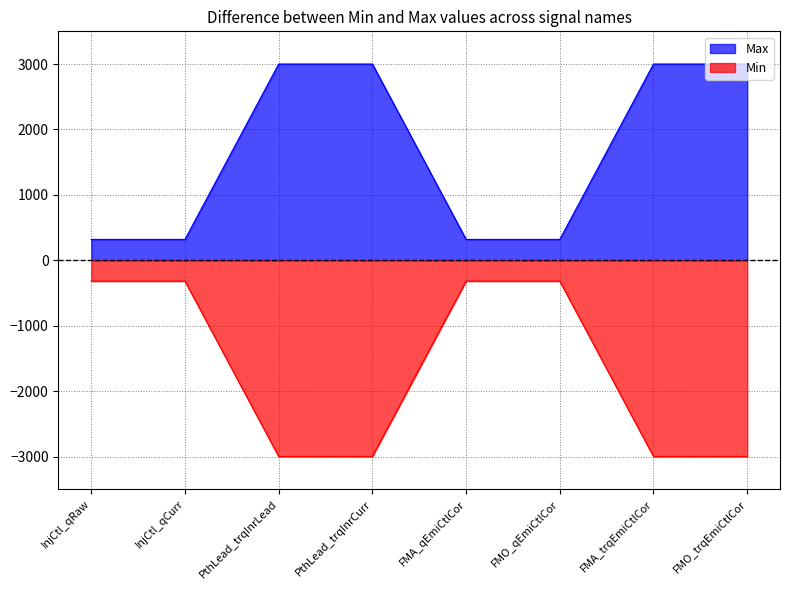

Which category has the lowest value across all series?

PthLead_trqInrLead